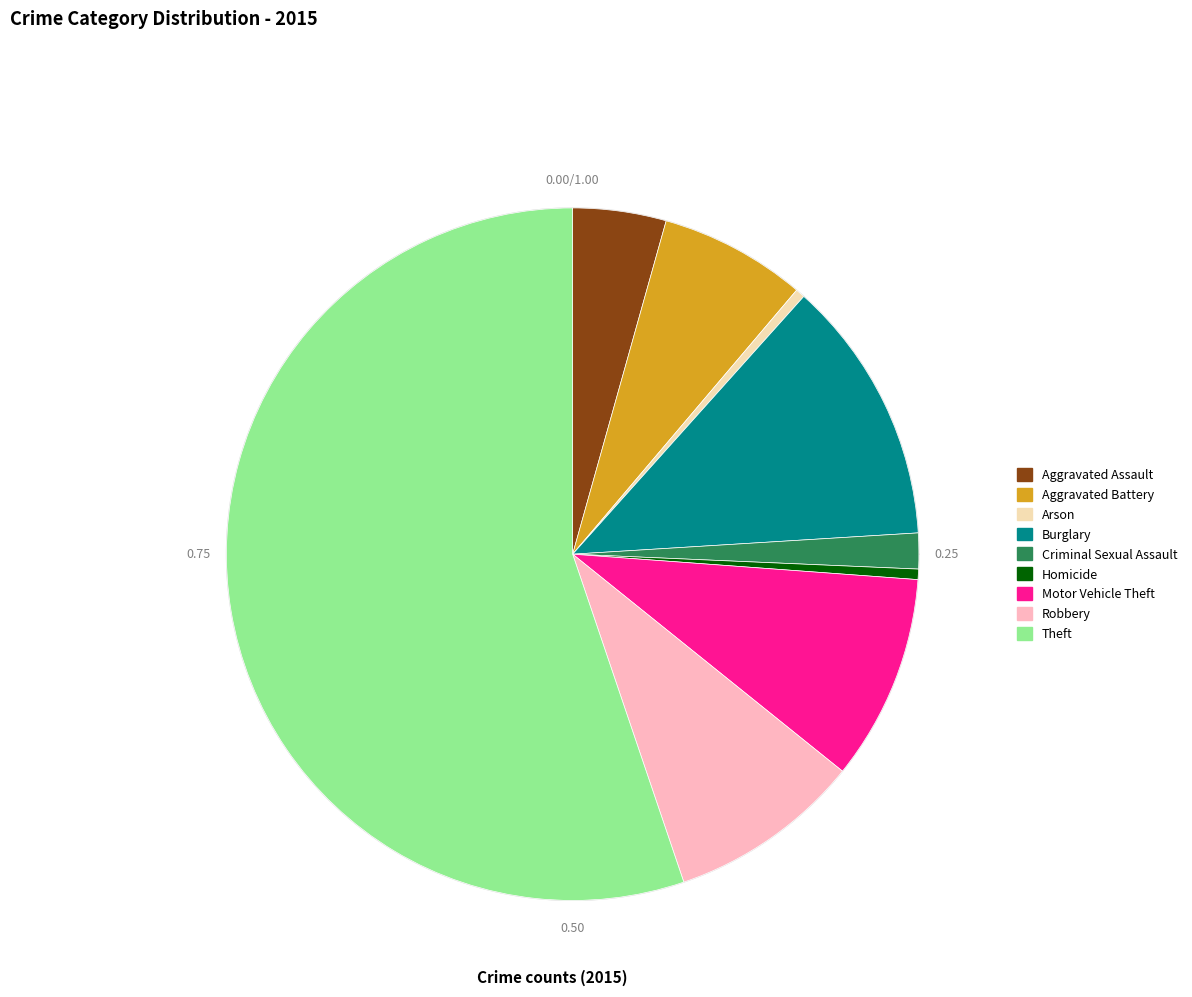

Which category has the smallest portion of the pie?

Arson